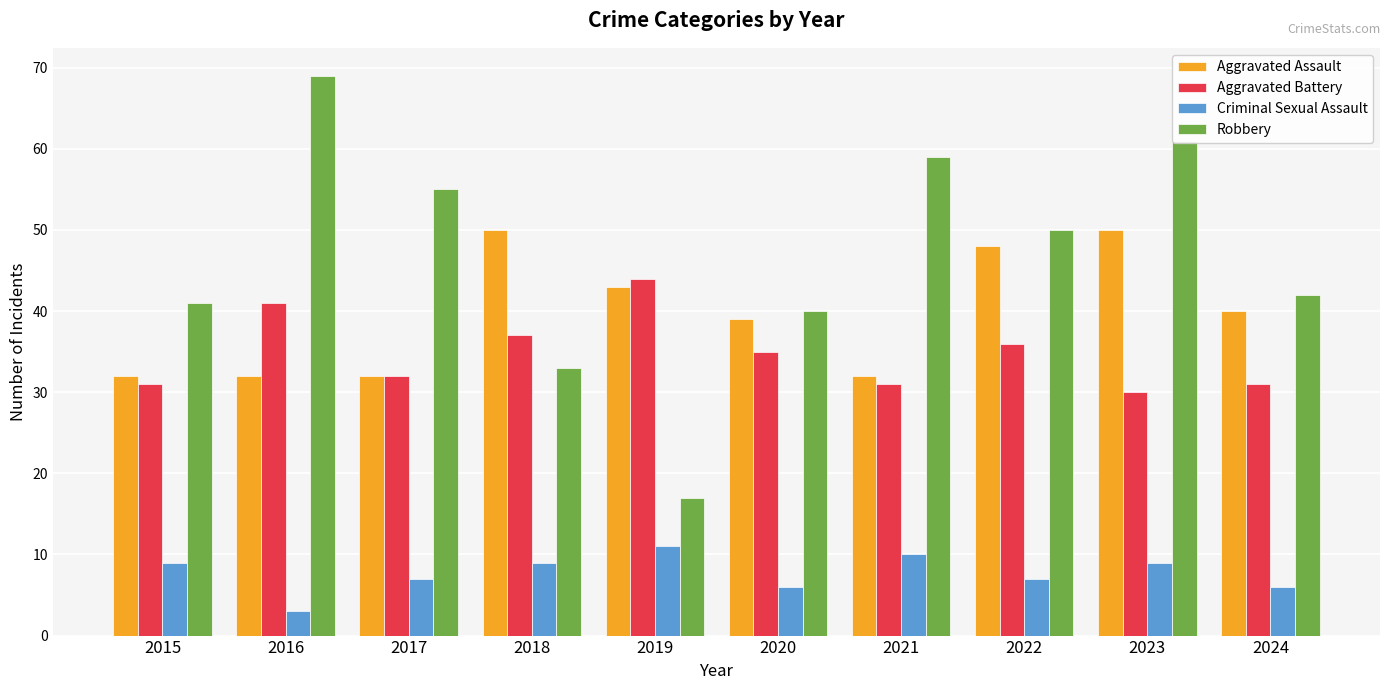

The value of Robbery at 2016 is 112. True or false?

False